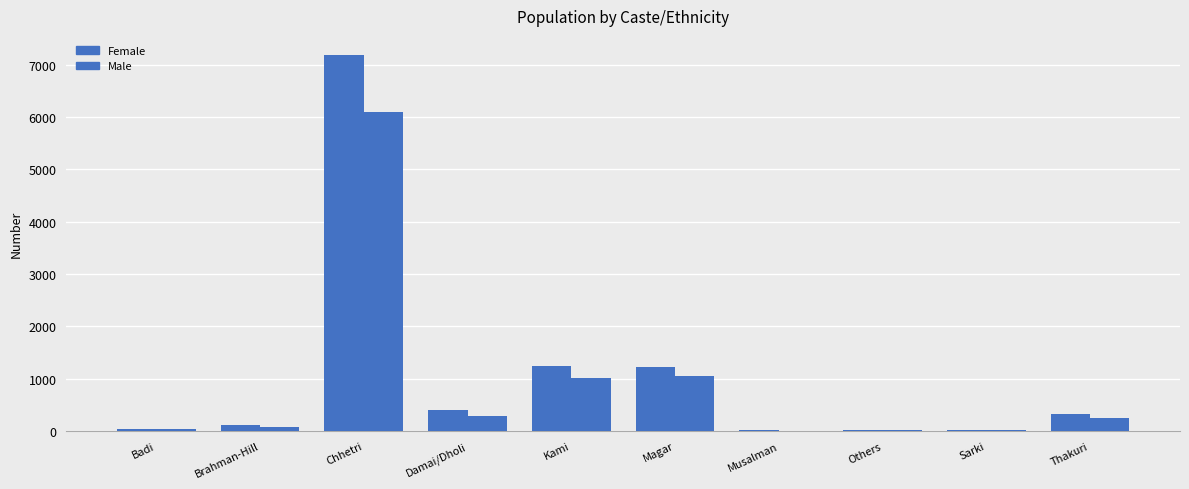

Are the bars horizontal?

No